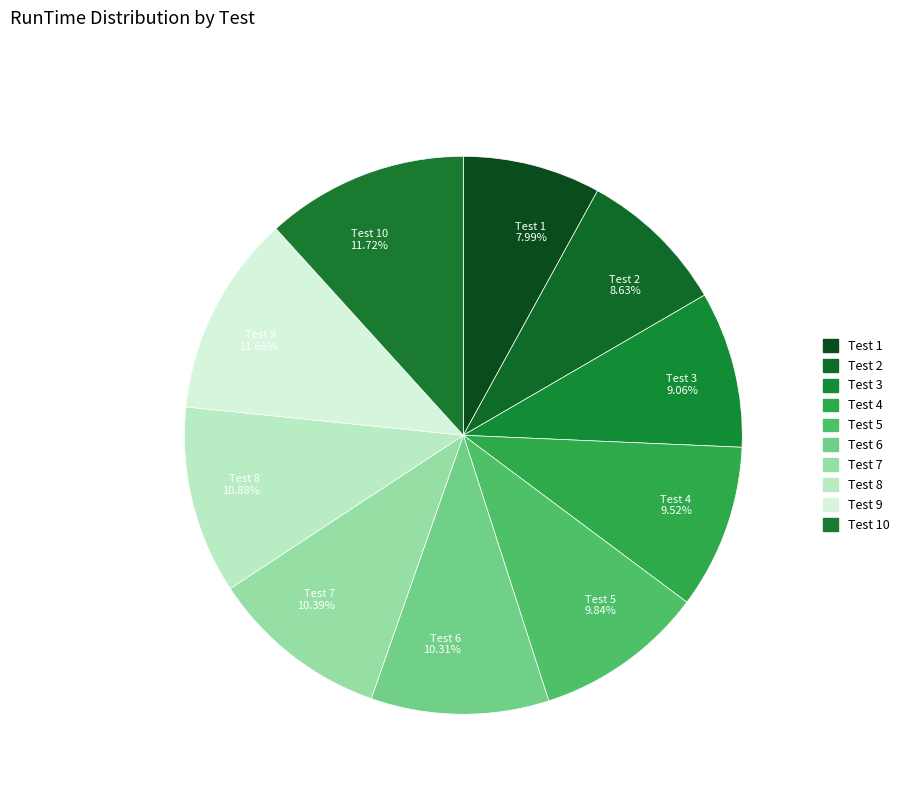

Count the number of slices in the pie.

10